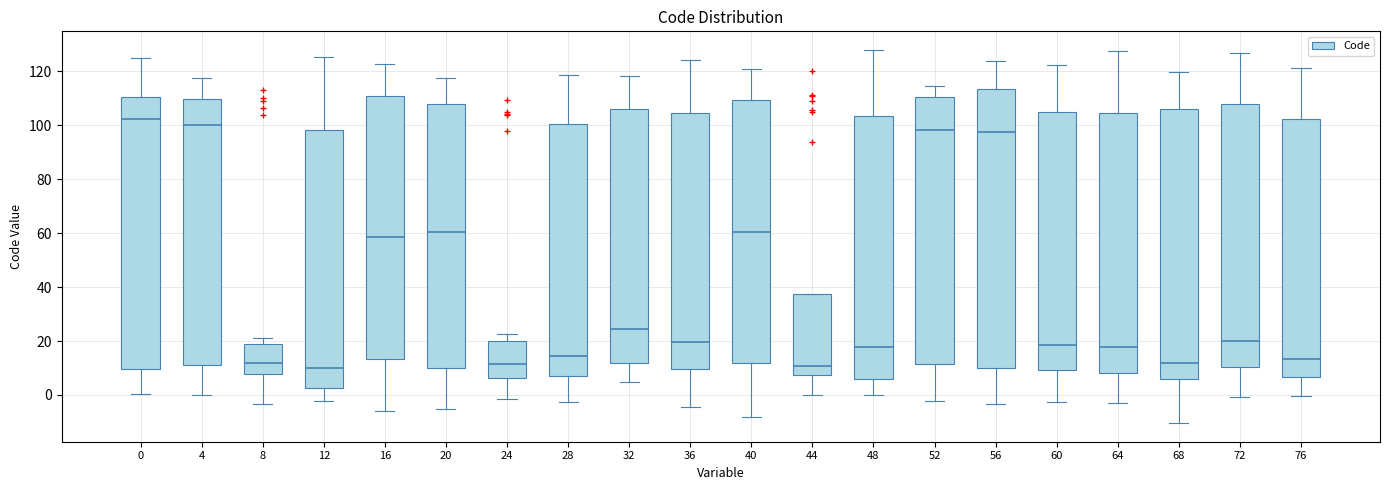

Comparing the boxes themselves (not the whiskers), which one is the tallest?

56